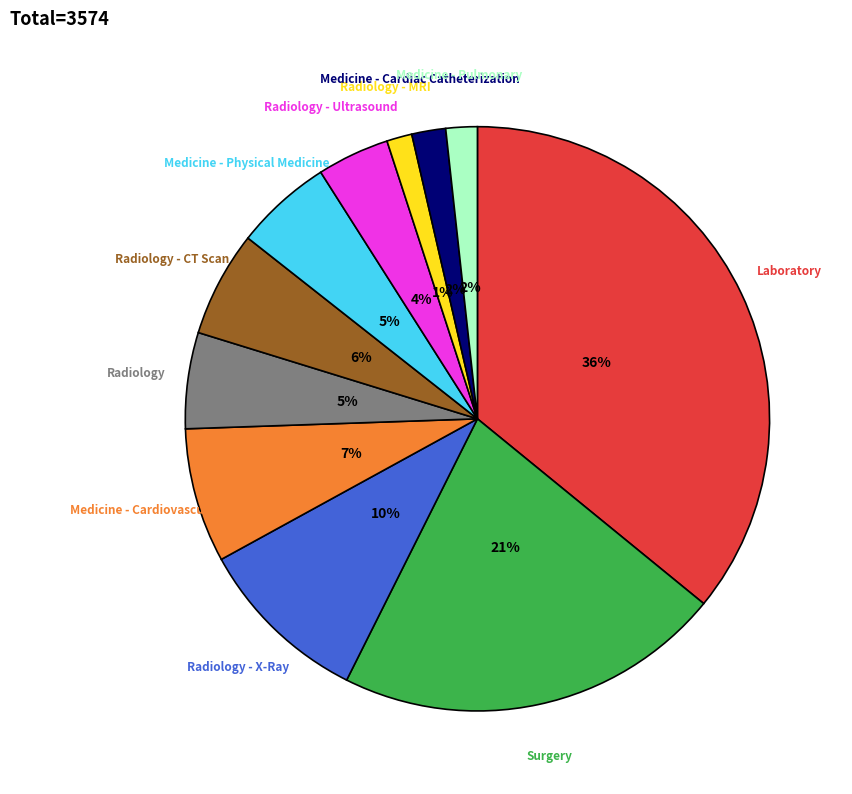

To the nearest percent, what is the average slice percentage?

9%